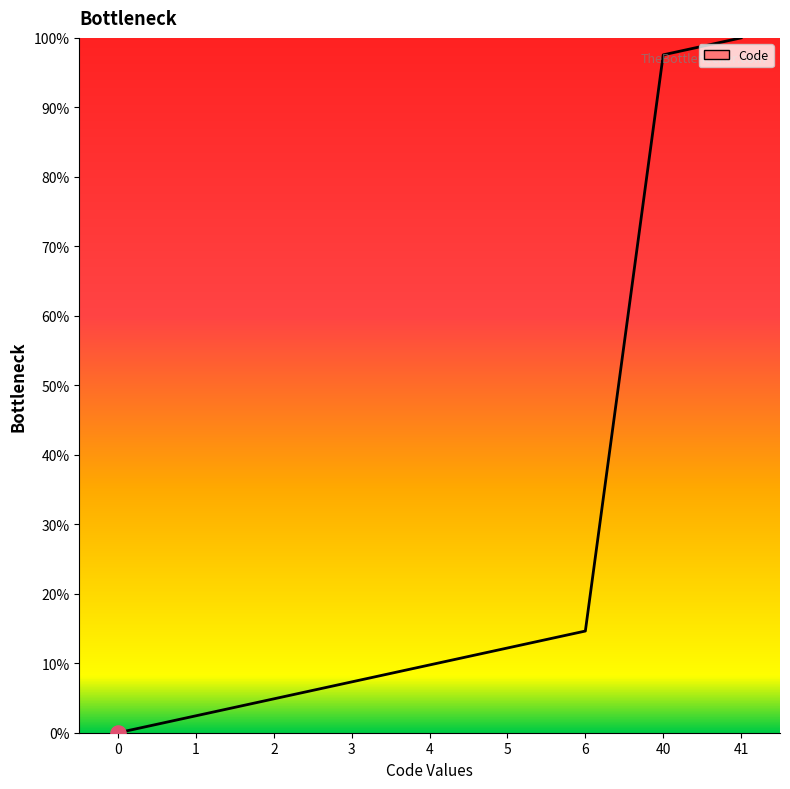

What is the ratio of the value at 40 to the value at 5?

8.0